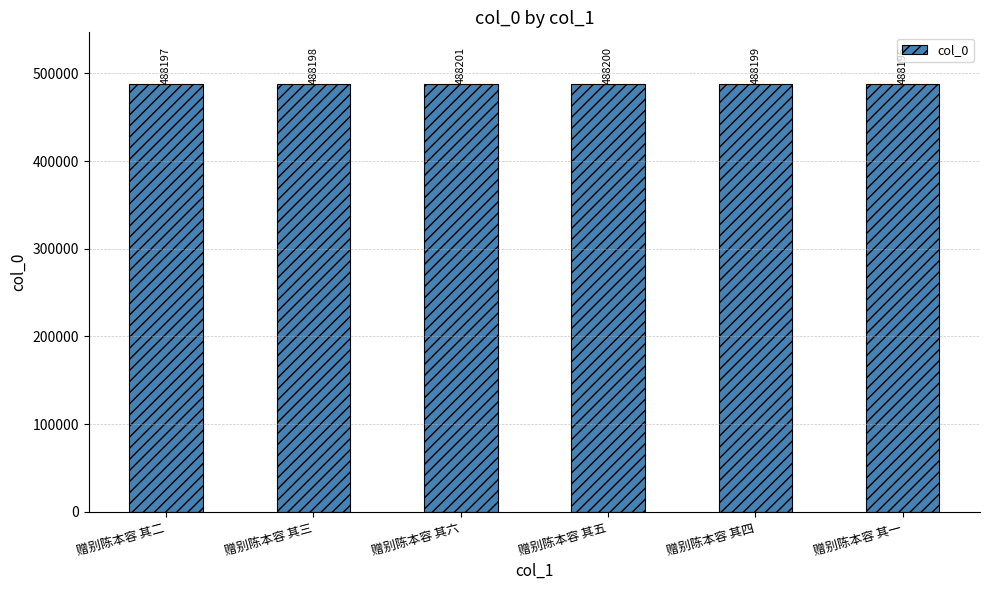

What is the difference between the maximum and minimum values?

5